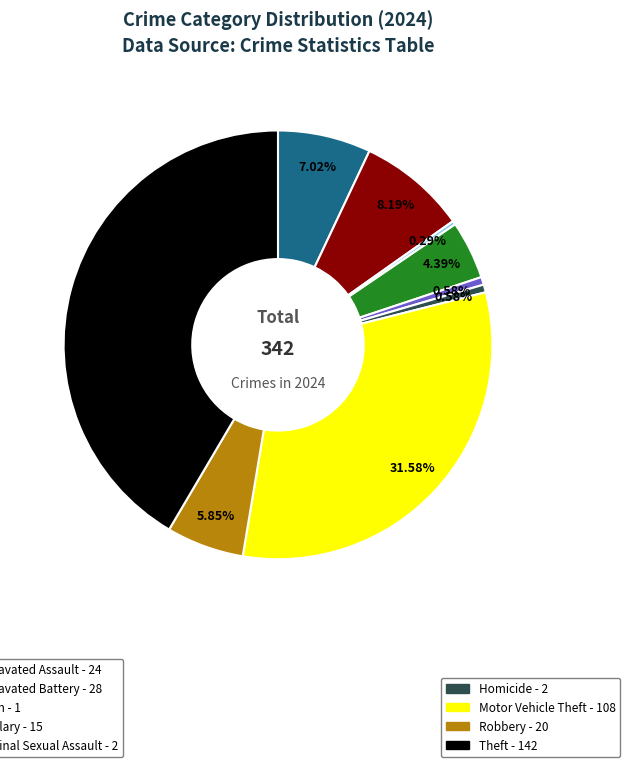

Is there any slice that represents more than half of the pie?

No